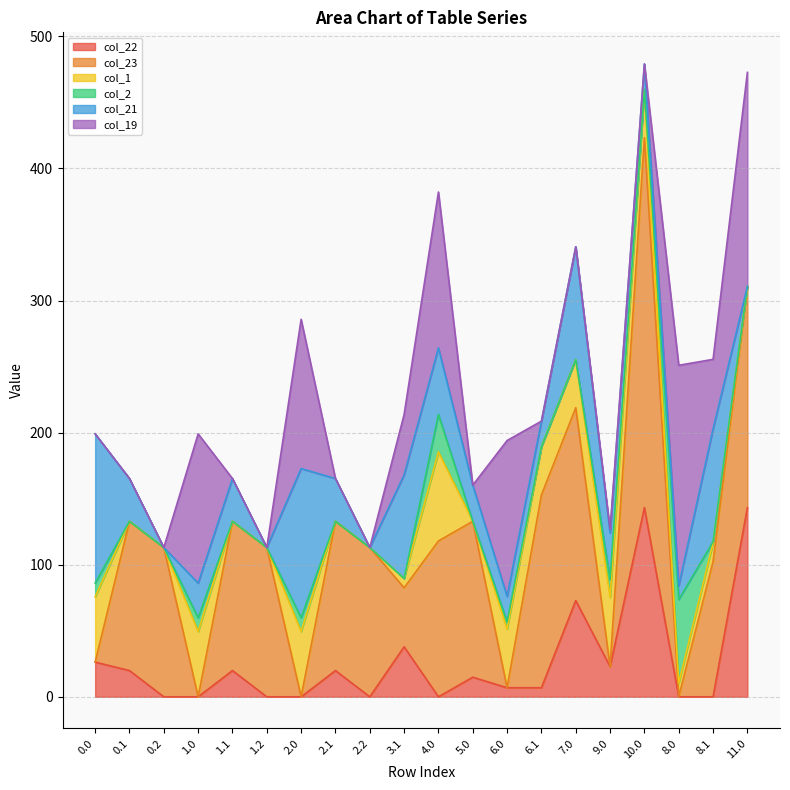

At which category does col_19 reach its first local peak?

1.0